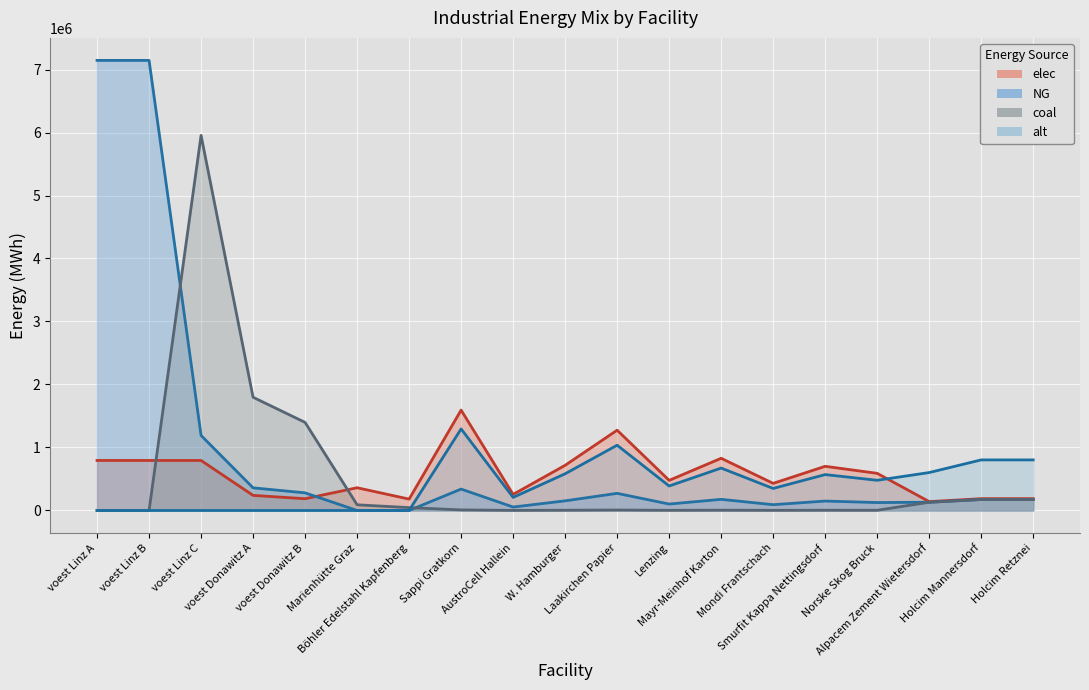

True or false: NG line and alt line cross at least once.

False